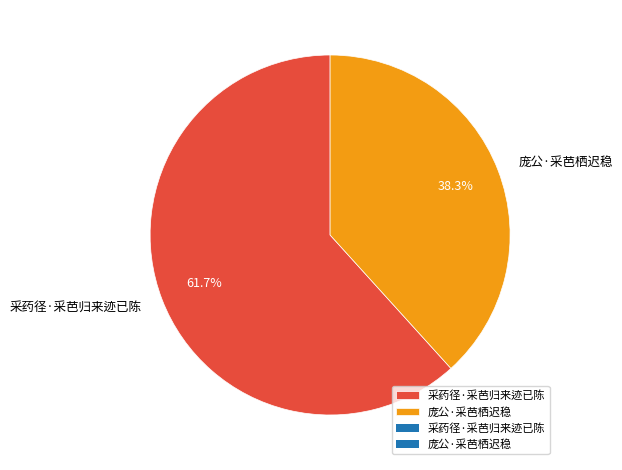

Which slice is the smallest?

庞公·采芭栖迟稳